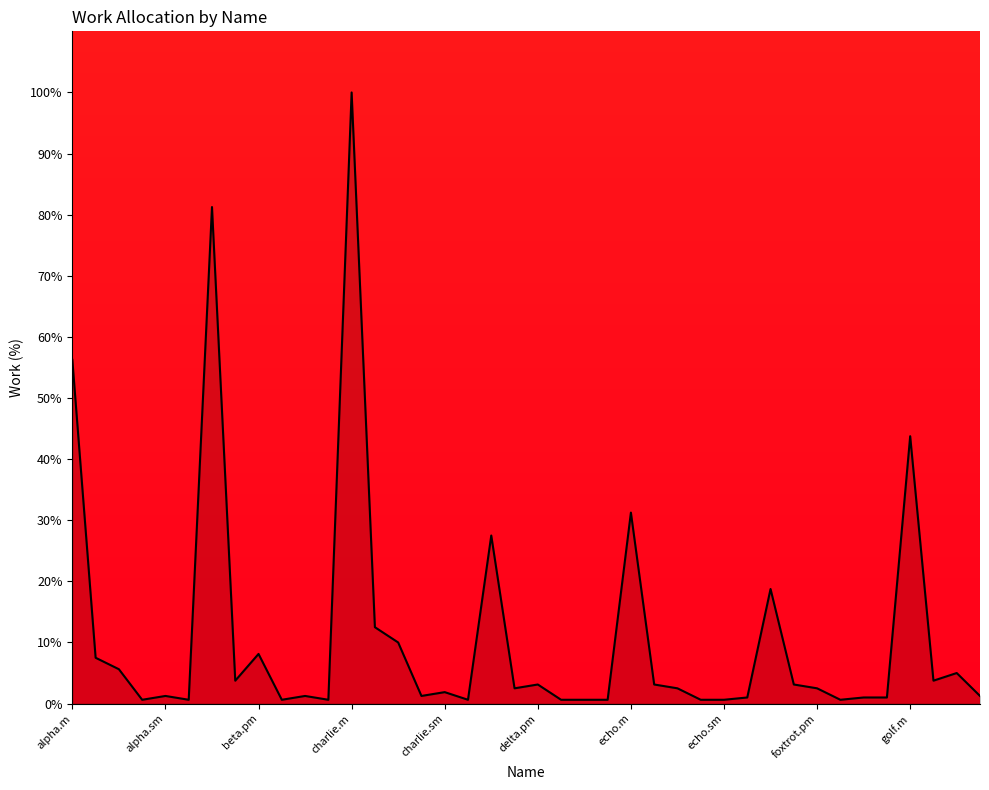

What is the maximum value shown in the chart?

100.0